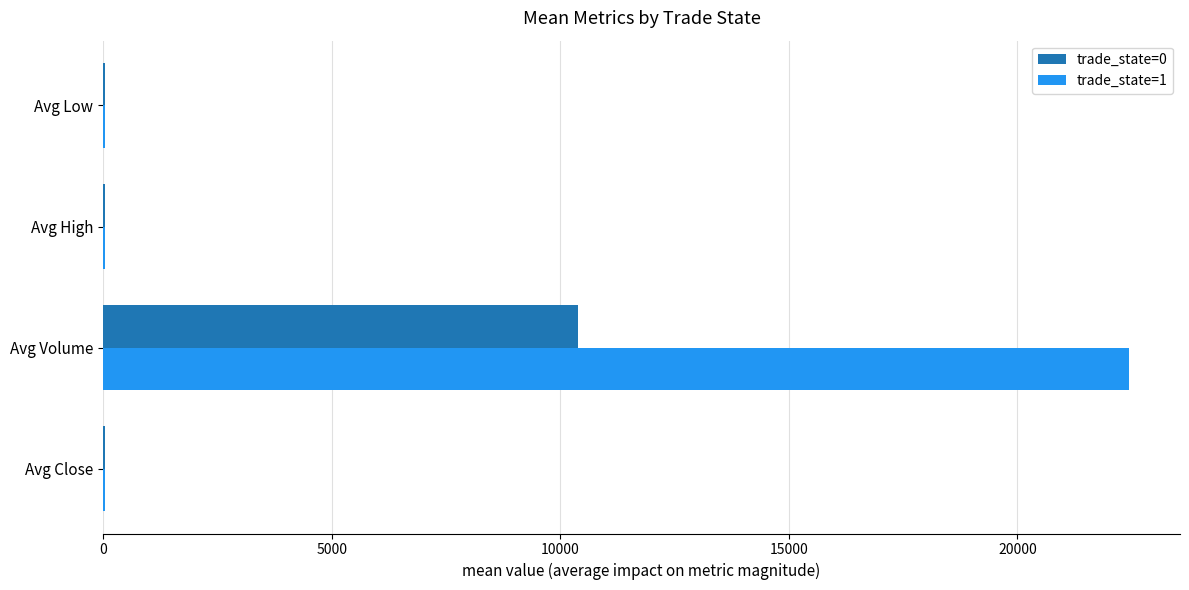

What is the highest value of the trade_state=0 series?

10391.0